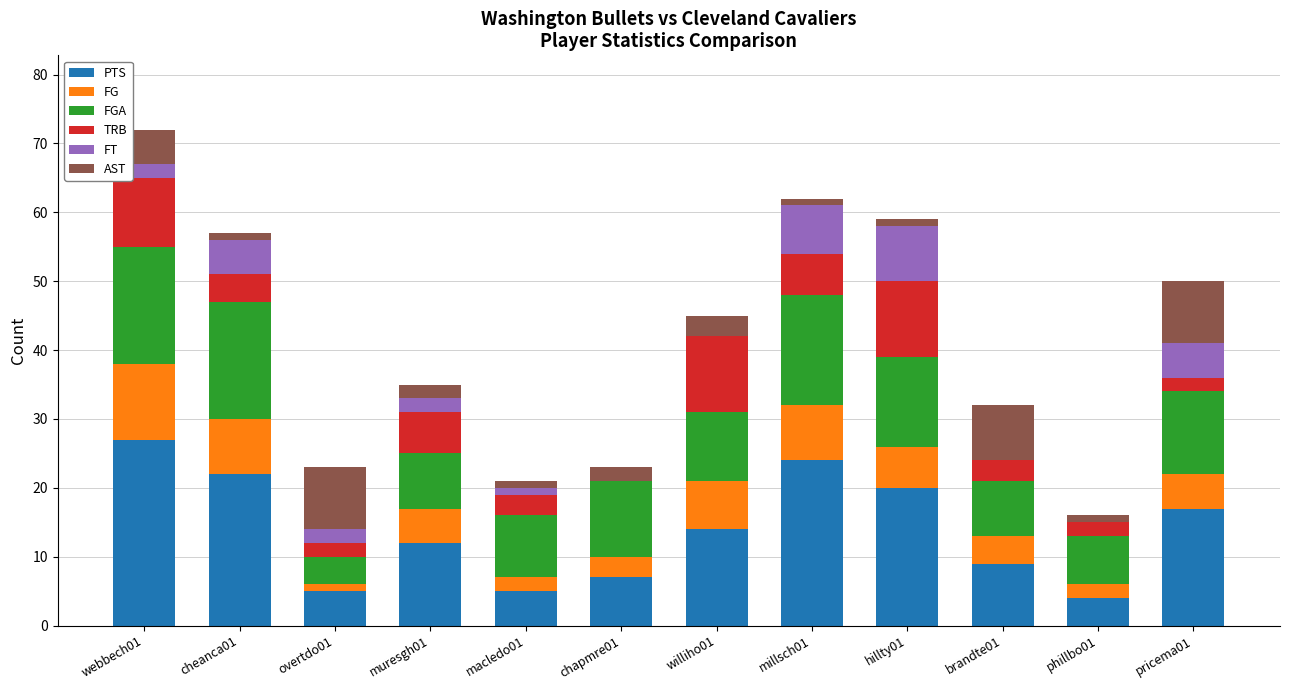

At which label does PTS reach its peak?

webbech01